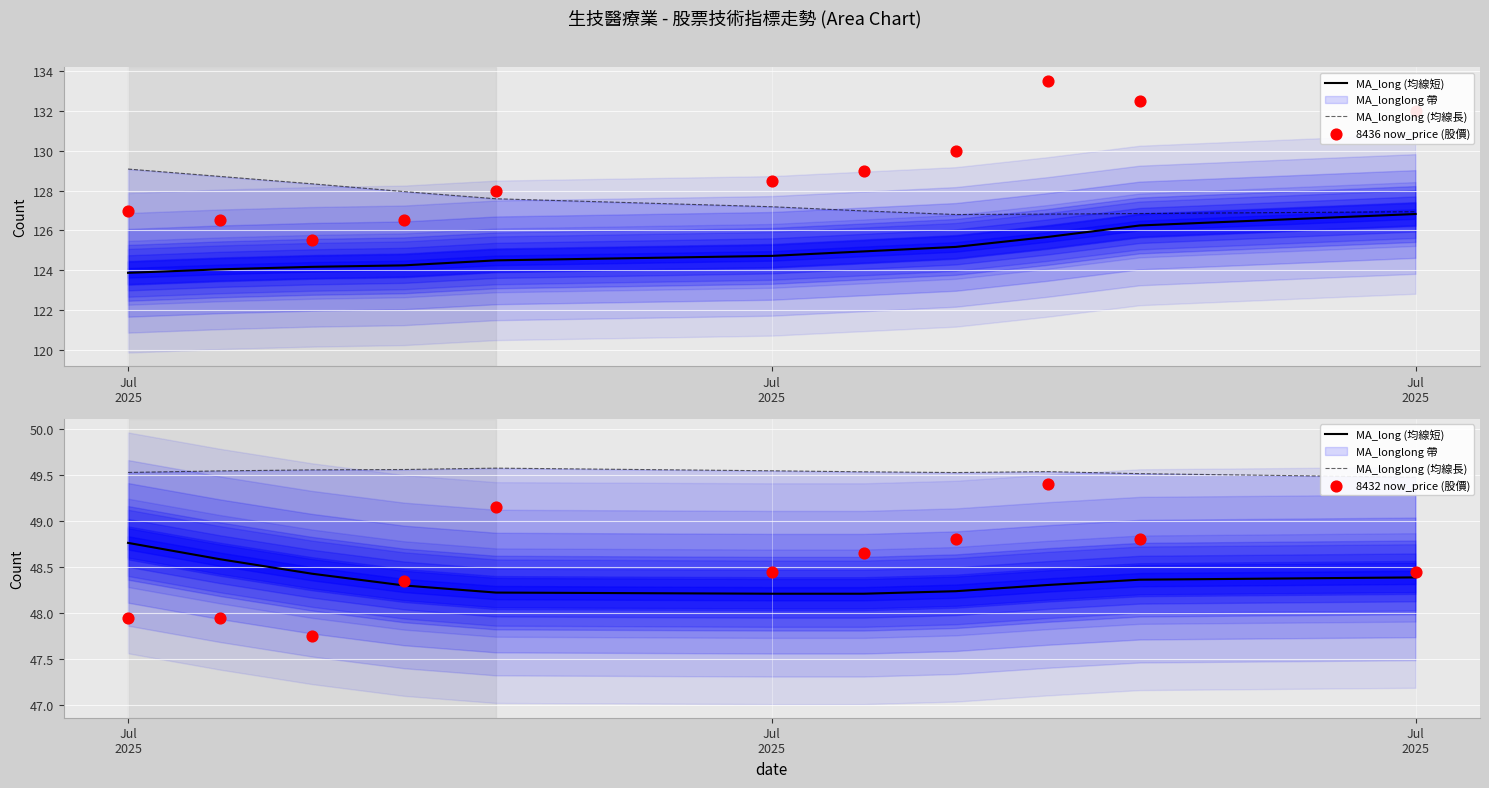

At how many categories does at least one series exceed 51?

11